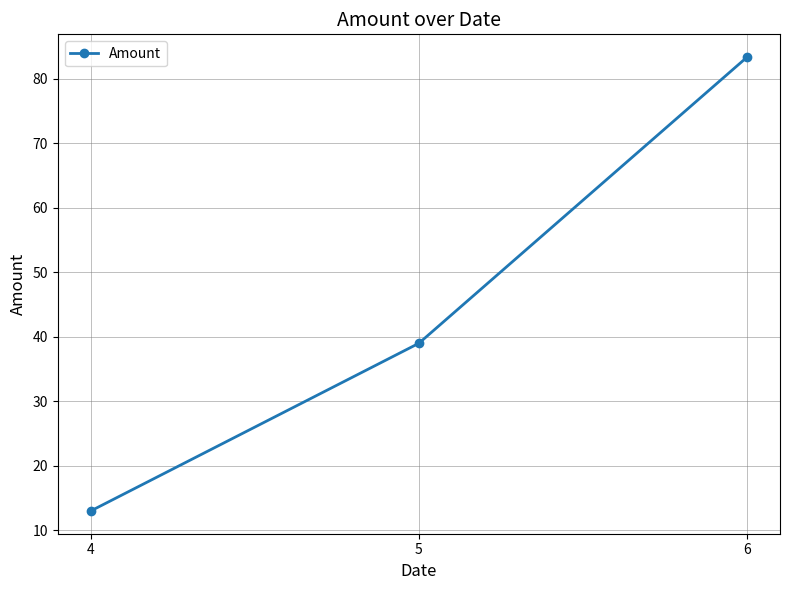

How many lines are shown in the chart?

1